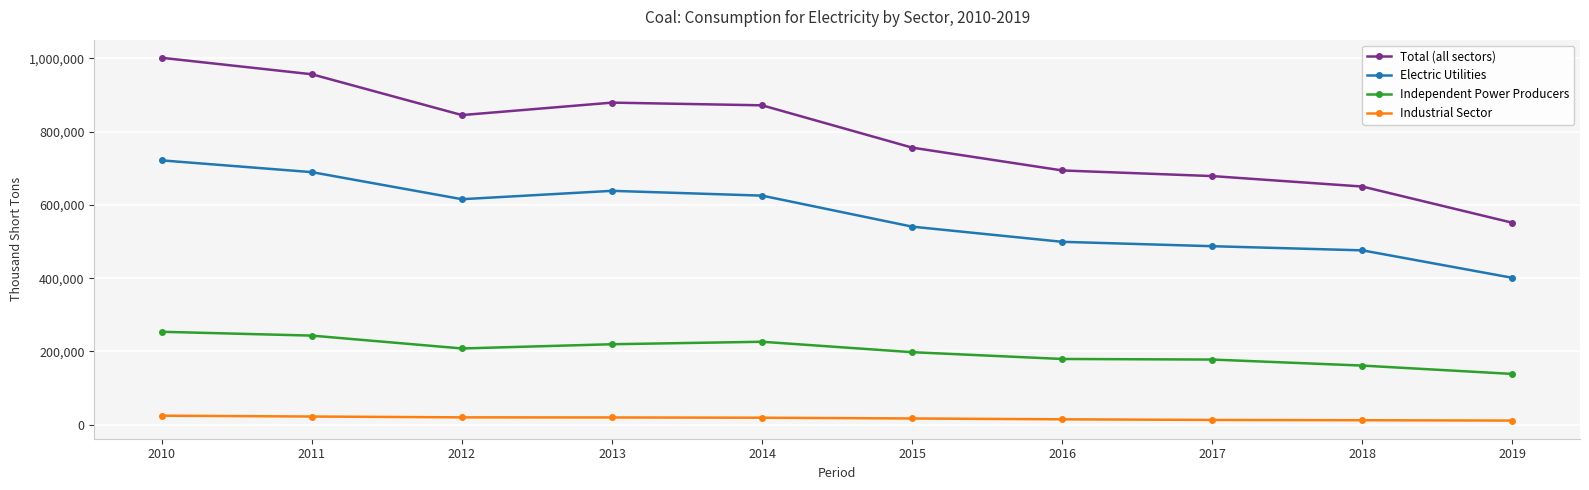

Where does the Electric Utilities series first go above 615467?

2010